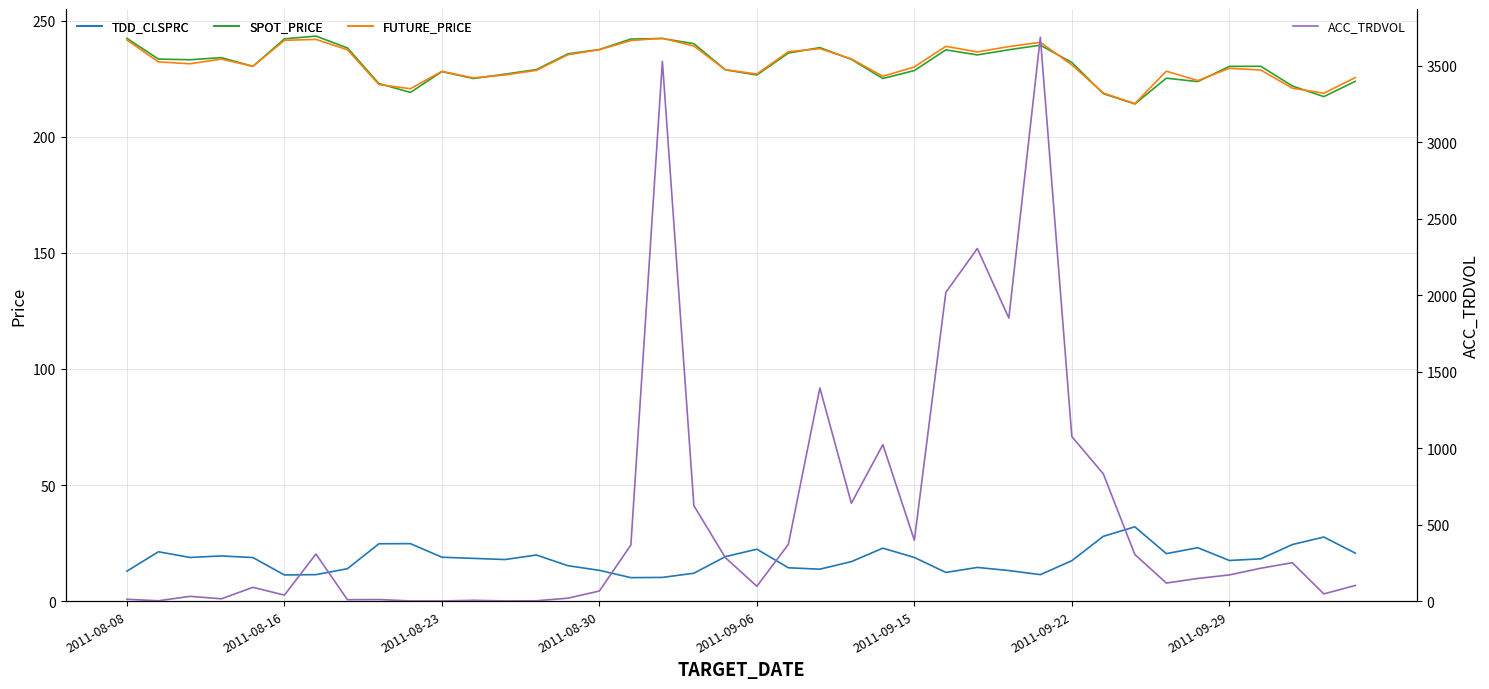

What is the highest value of the ACC_TRDVOL series?

3688